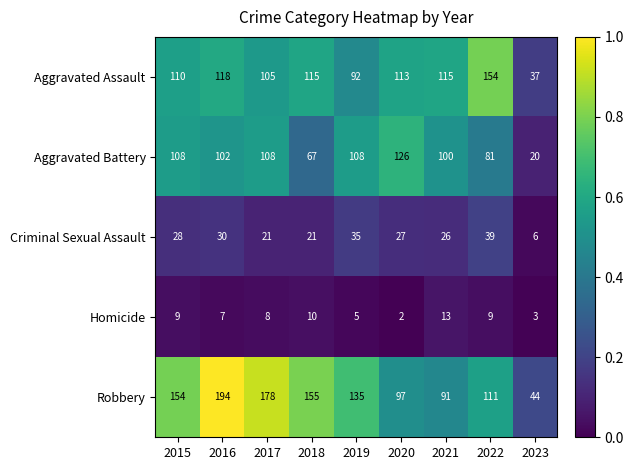

Which series has the largest range (max minus min)?

Robbery